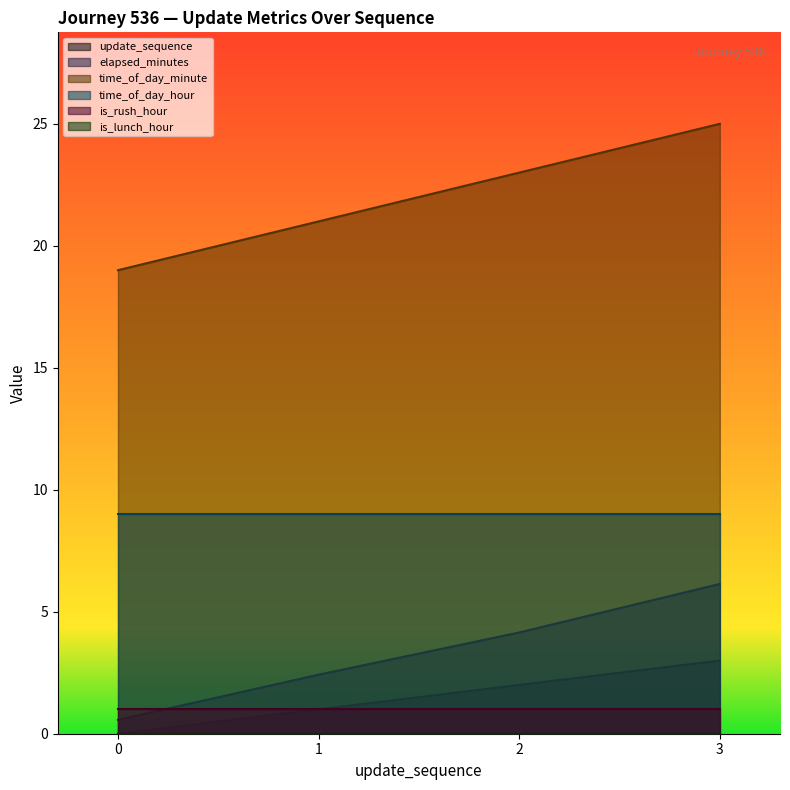

What is the difference between the maximum and minimum values in the elapsed_minutes series?

5.6